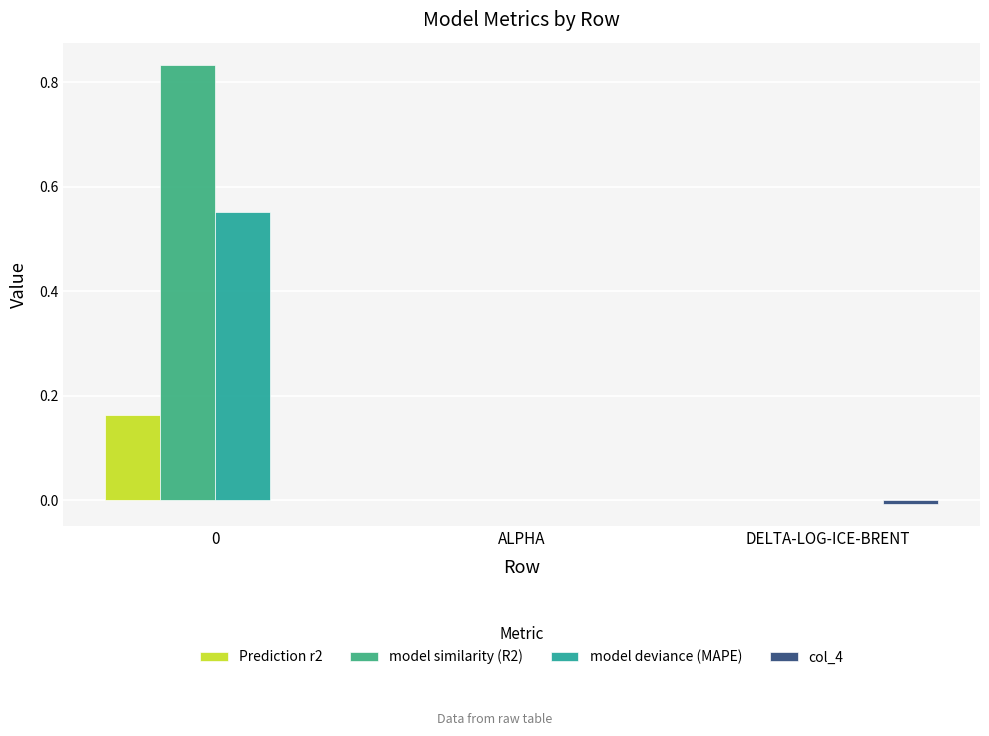

Which series changed the most between 0 and DELTA-LOG-ICE-BRENT?

model similarity (R2)